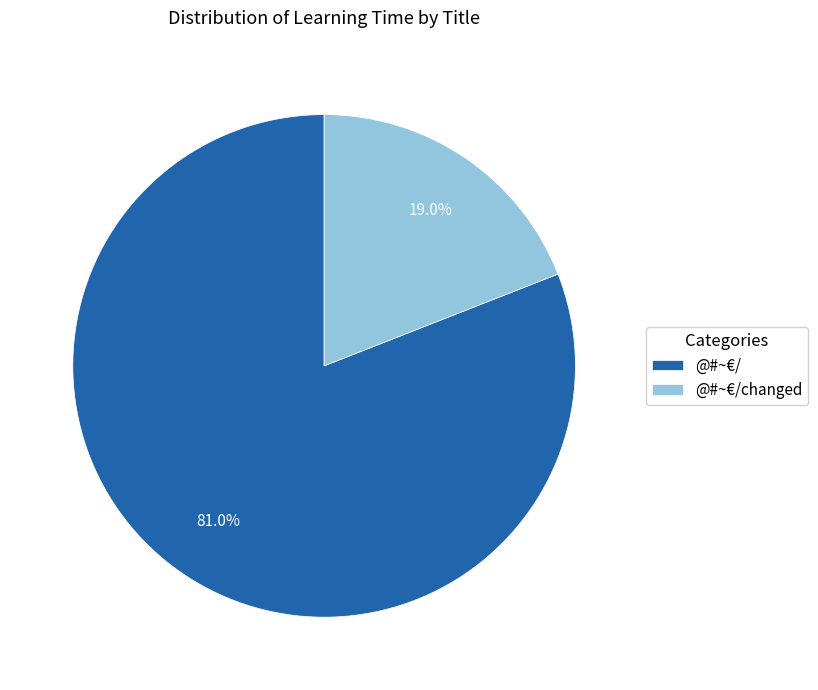

To the nearest percent, what portion does @#~€/ represent?

81%